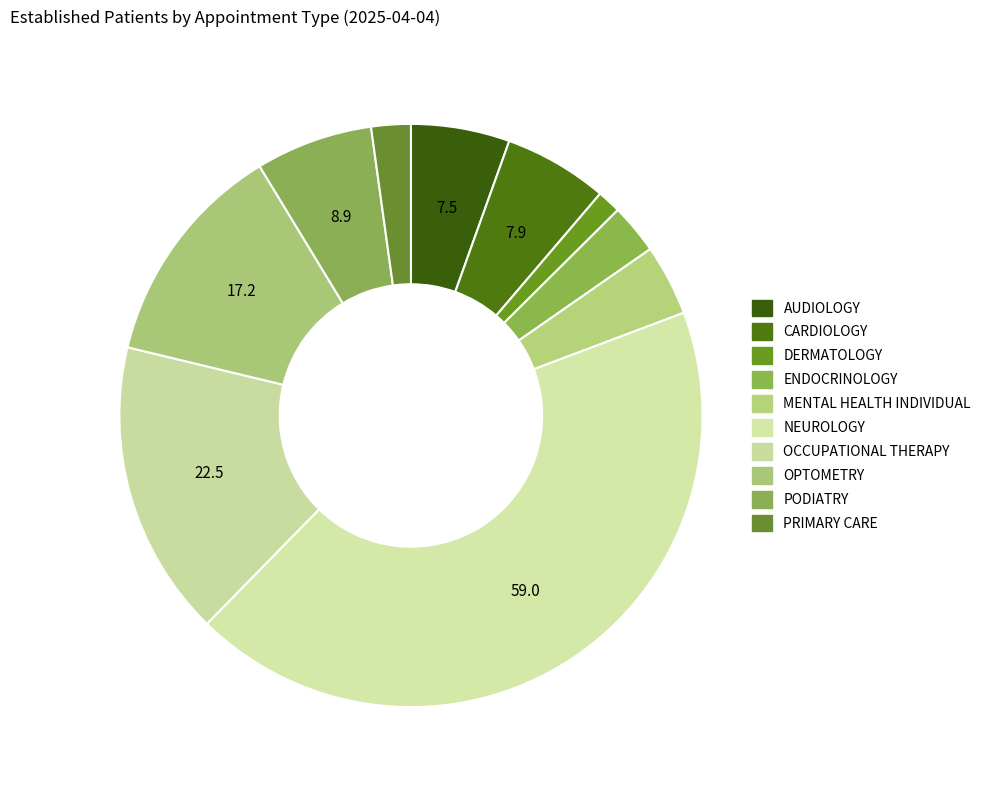

How many slices are in this pie chart?

10